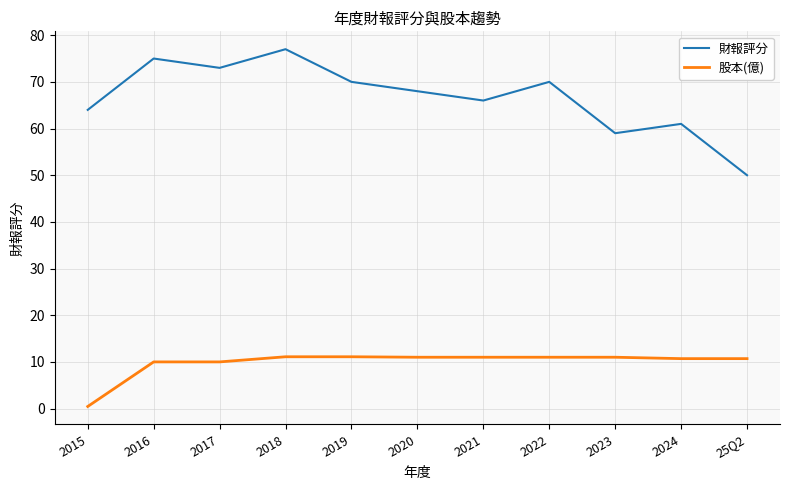

Between 2021 and 2024, which series saw the biggest shift?

財報評分